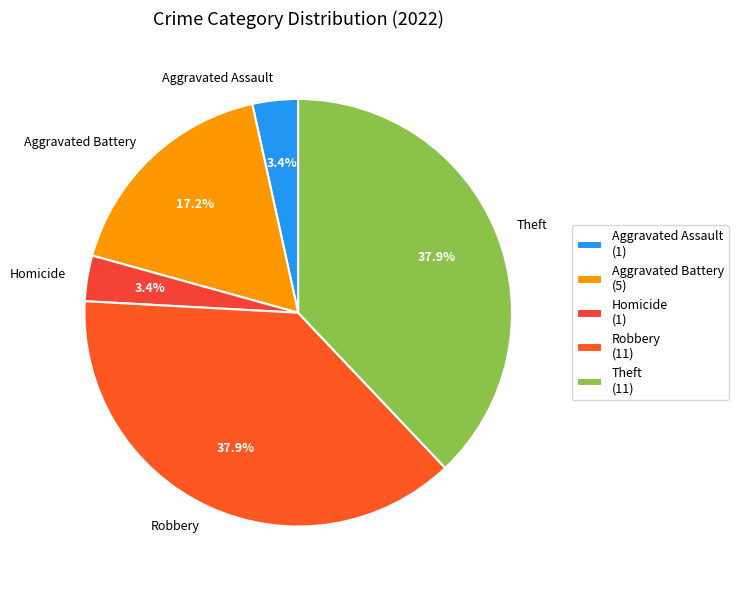

Count the number of slices in the pie.

5